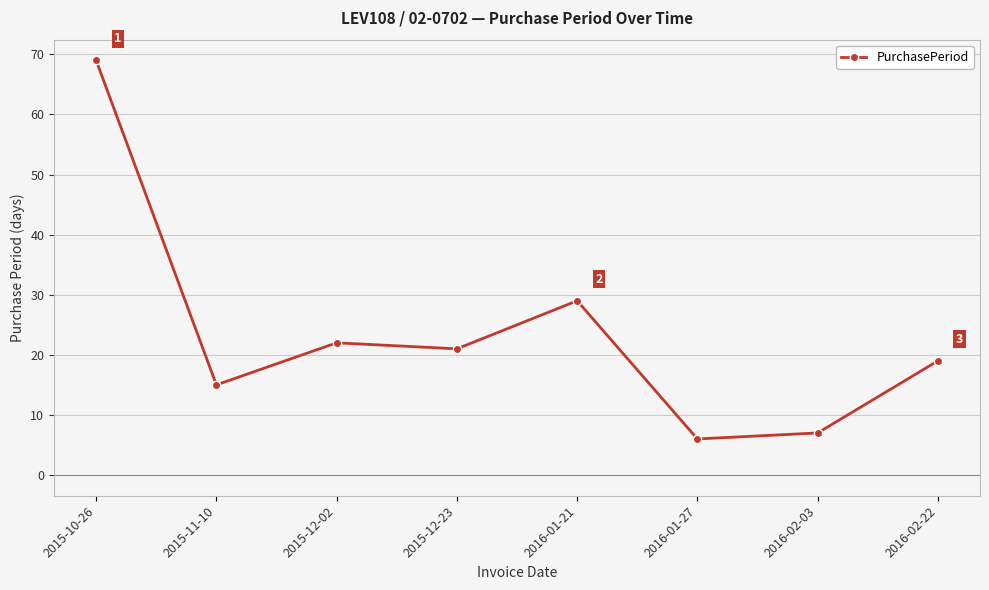

Where does the data first go above 21?

2015-10-26